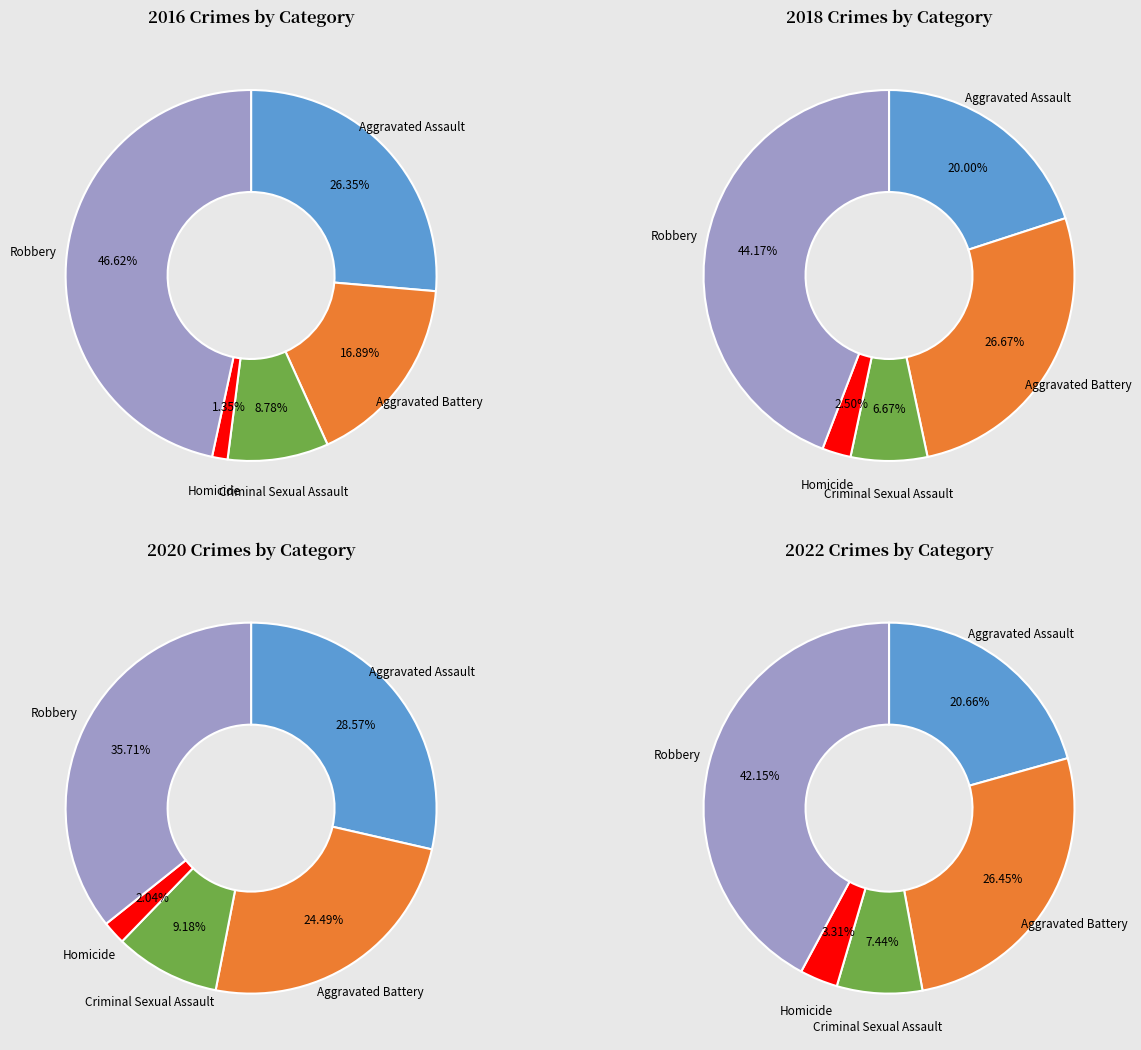

To the nearest percent, what is the difference between the largest and smallest slice percentages?

42%